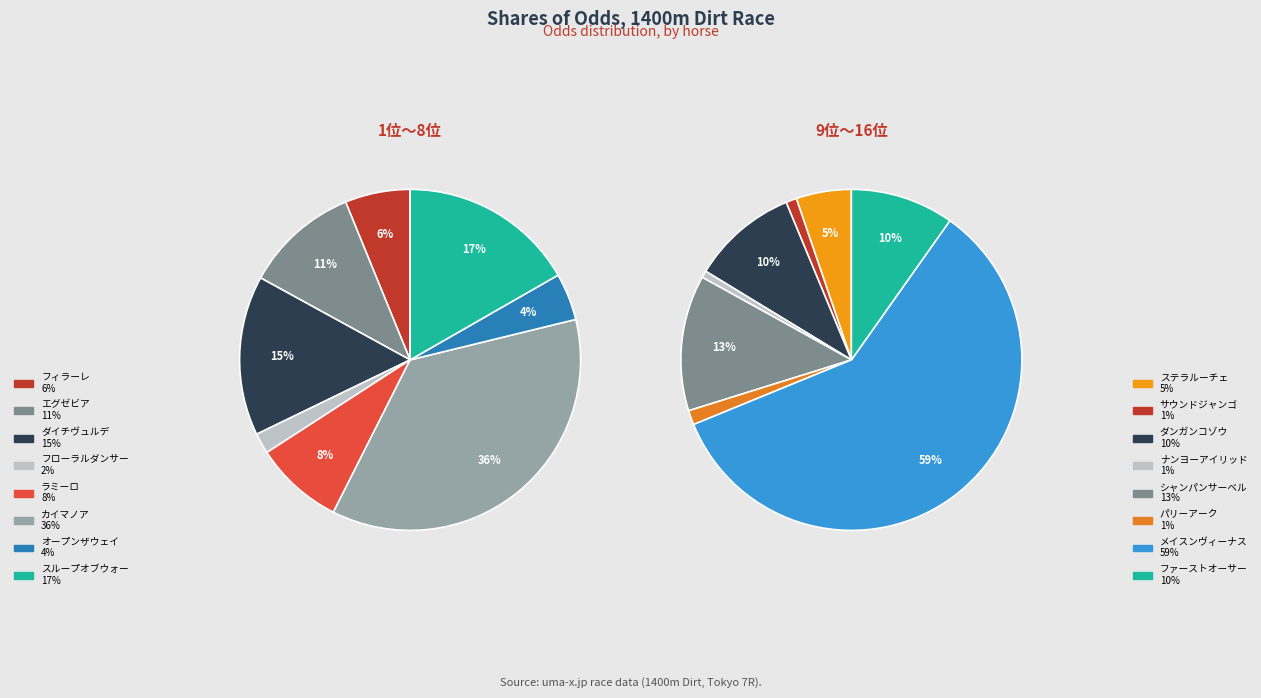

How many slices are in this pie chart?

16